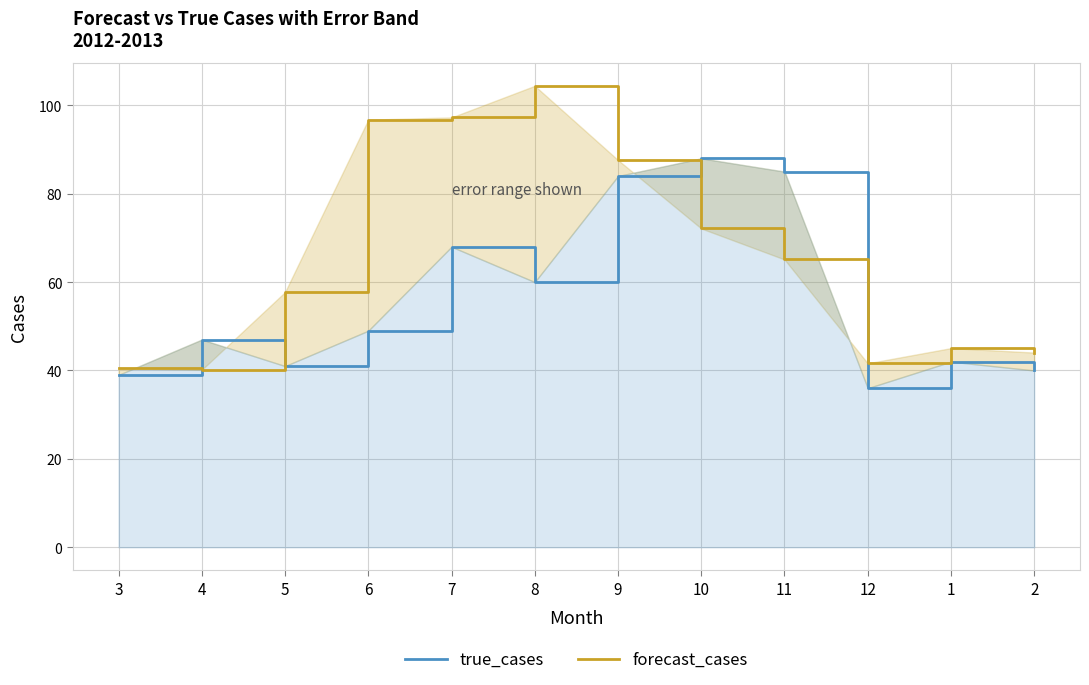

Which has a higher value, 3 or 10?

10